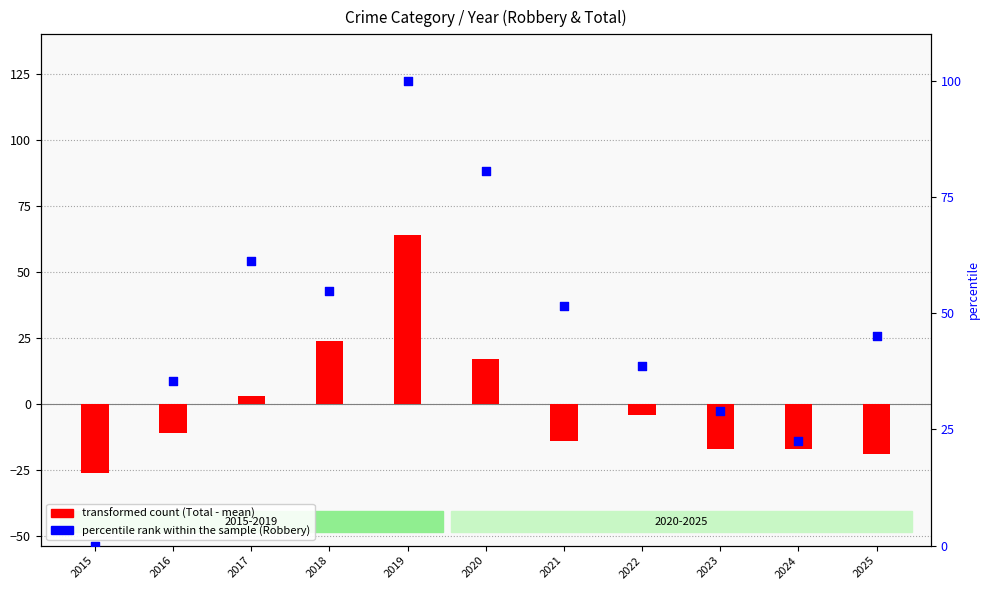

Which series has the largest Y range (max minus min)?

percentile rank within the sample